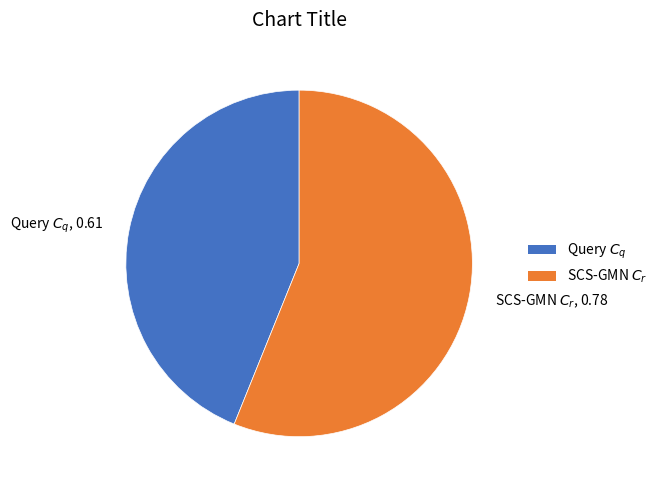

True or false: Query $C_q$ accounts for 29% of the total.

False